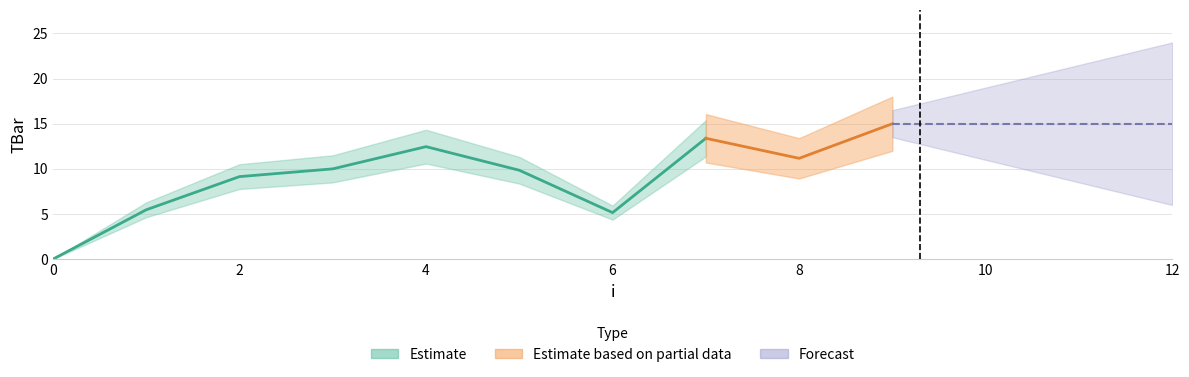

Reading right to left, extract all data points from this chart.

15.0	15.0	15.0	15.0	11.2	13.4	5.2	9.8	12.5	10.0	9.1	5.5	0.0